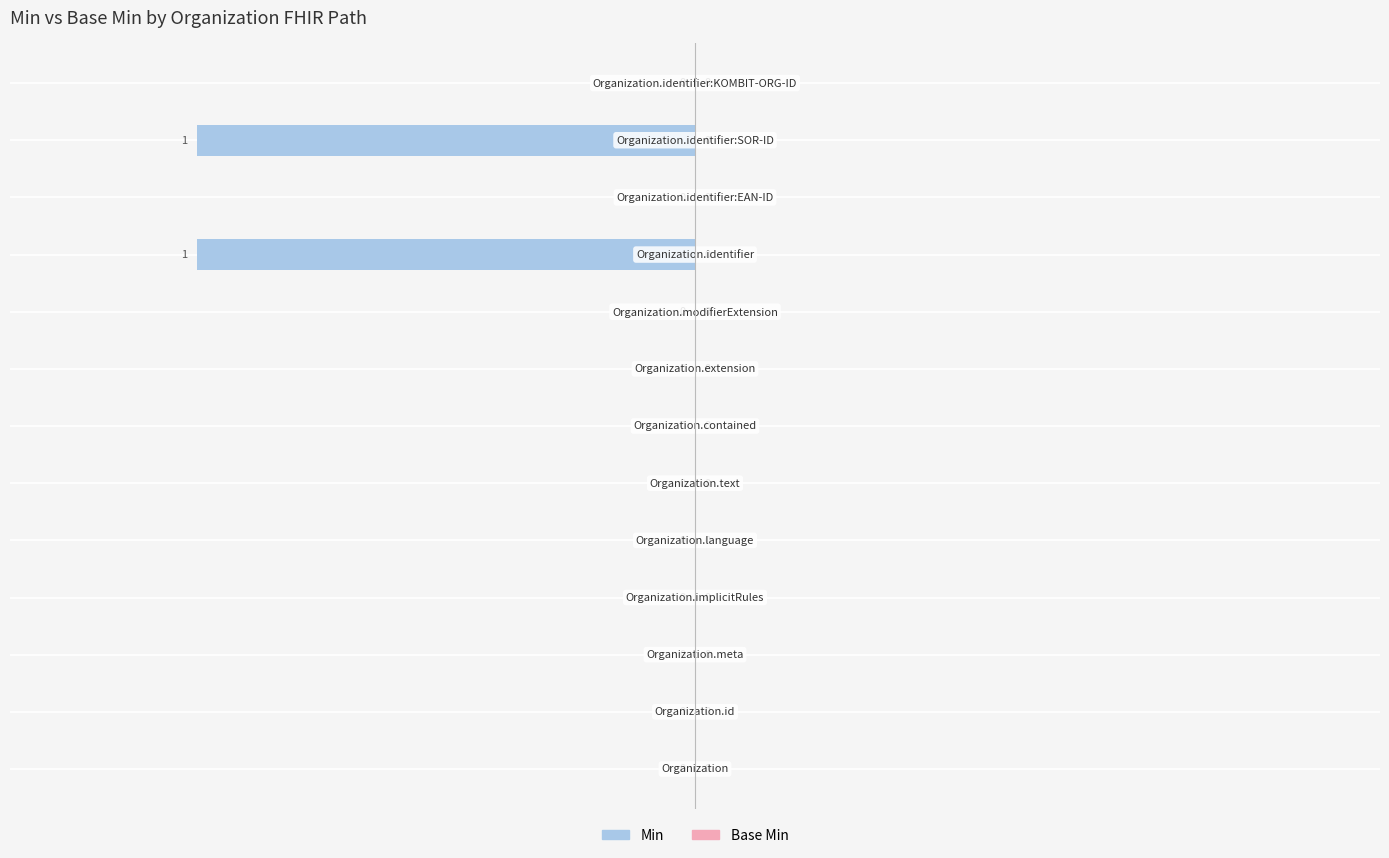

What is the sum of all values?

-16